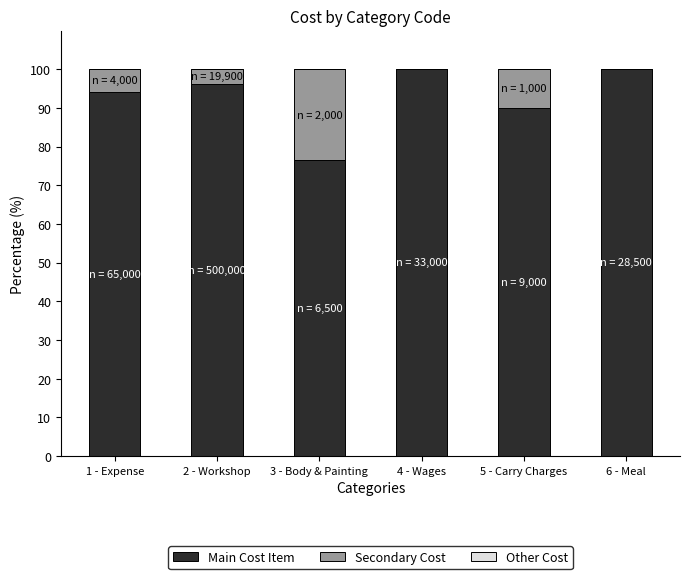

What is the maximum value for Main Cost Item?

100.0